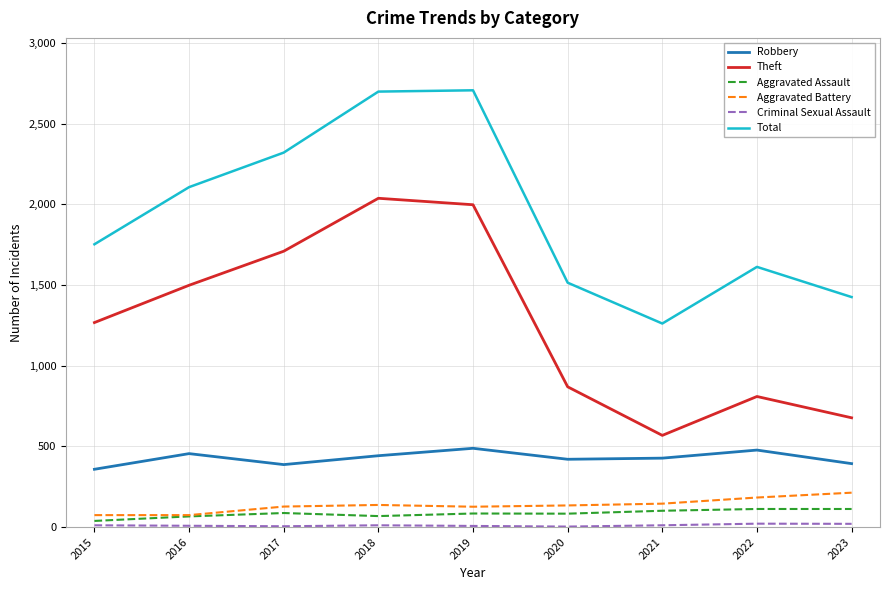

What is the maximum value shown in the chart?

2706